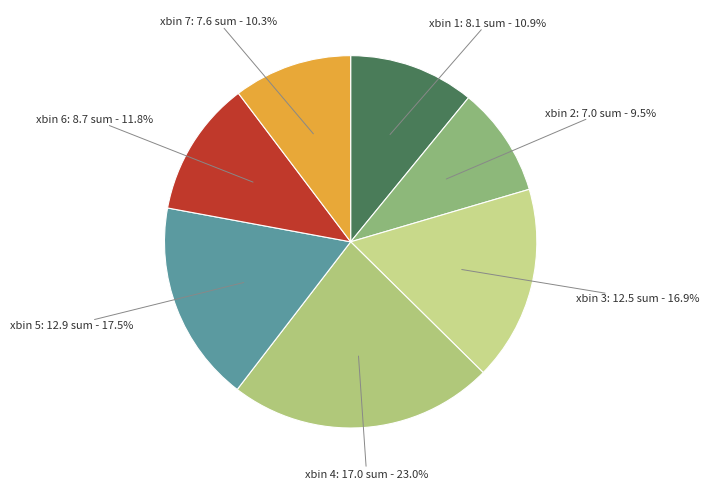

Does xbin 1 account for over 50% of the chart?

No